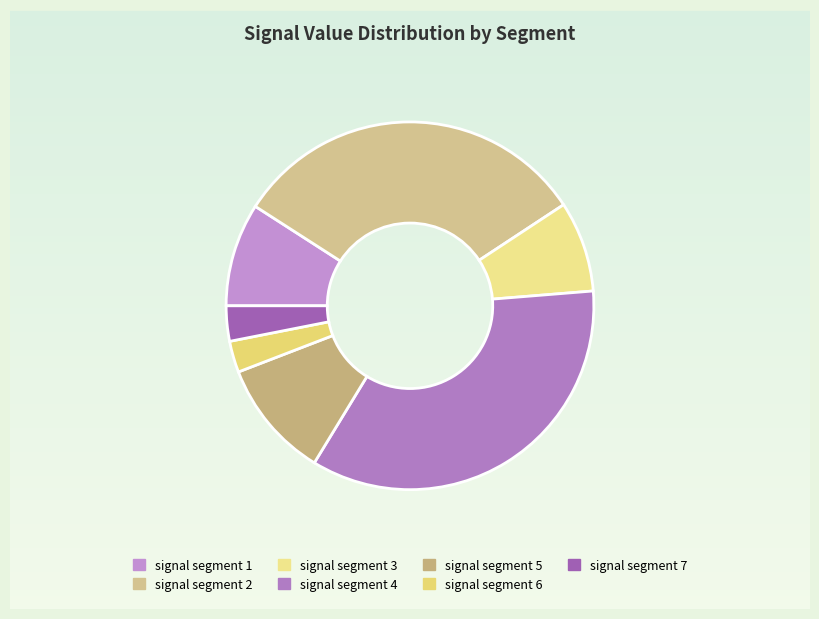

How many slices are in this pie chart?

7